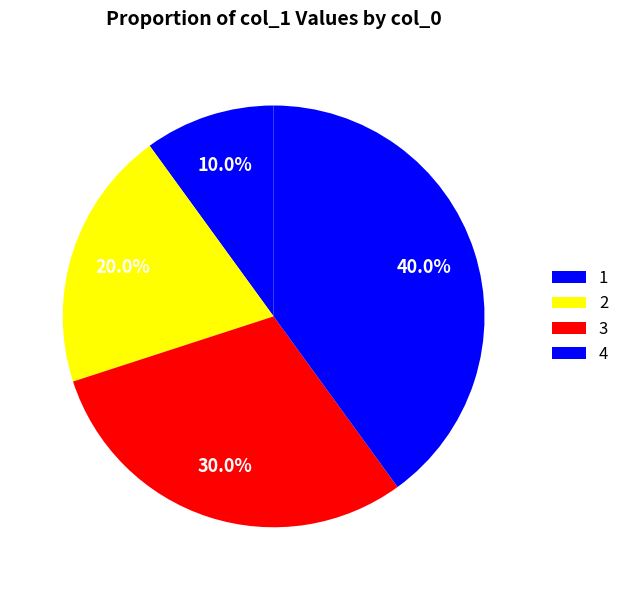

Count the number of slices in the pie.

4